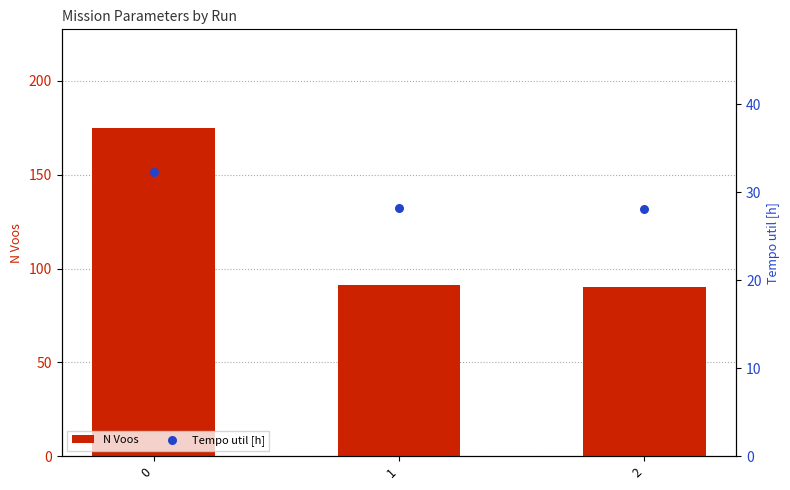

Which series reaches the minimum Y coordinate?

Tempo util [h]